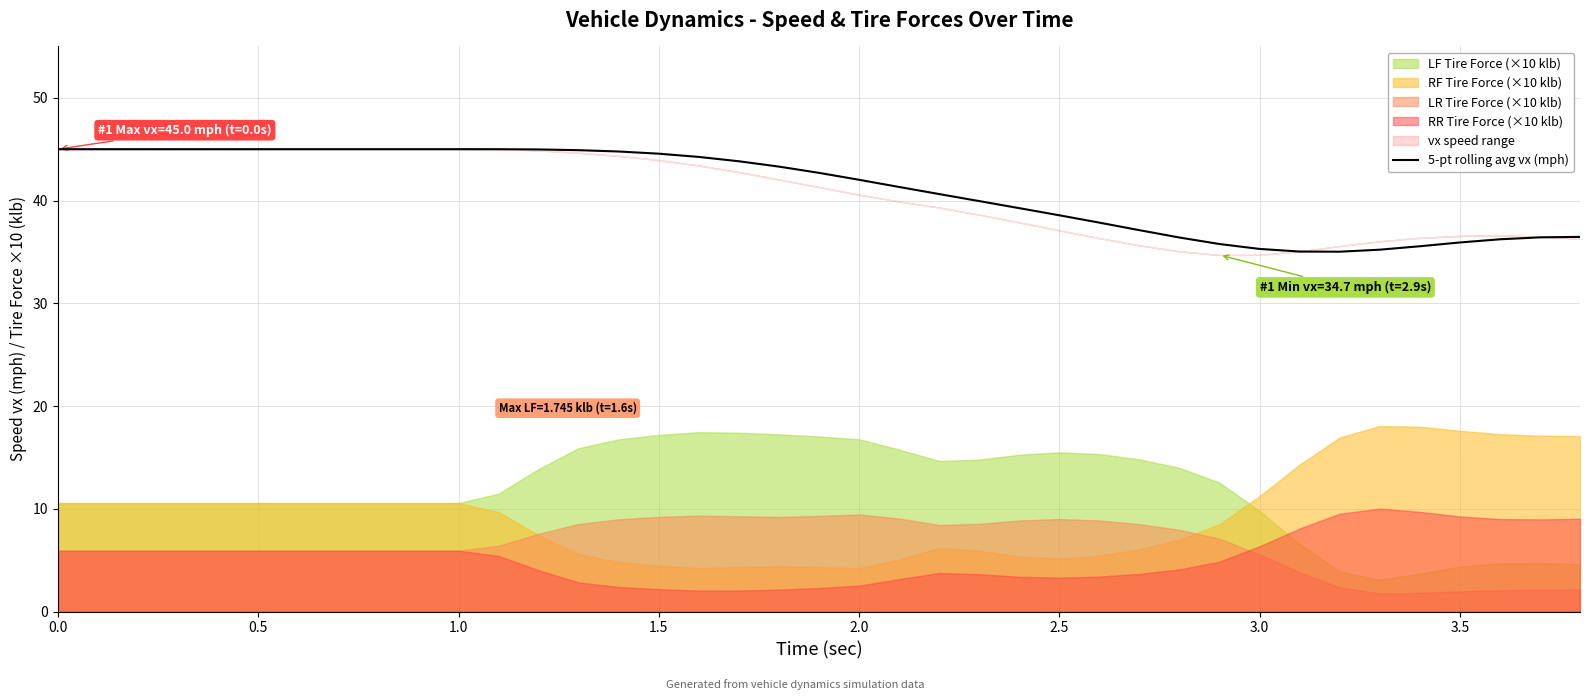

What is the lowest value of the 5-pt rolling avg vx (mph) series?

35.0